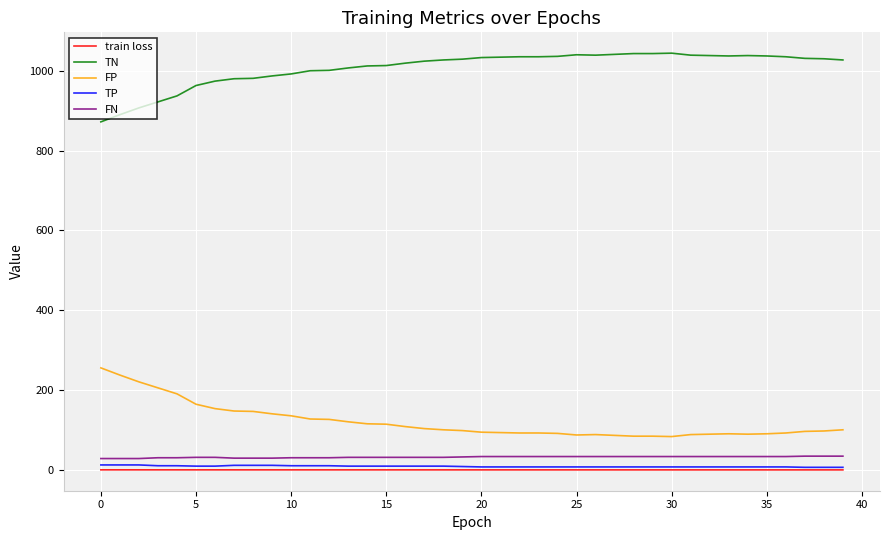

Which series has the largest total across all categories?

TN